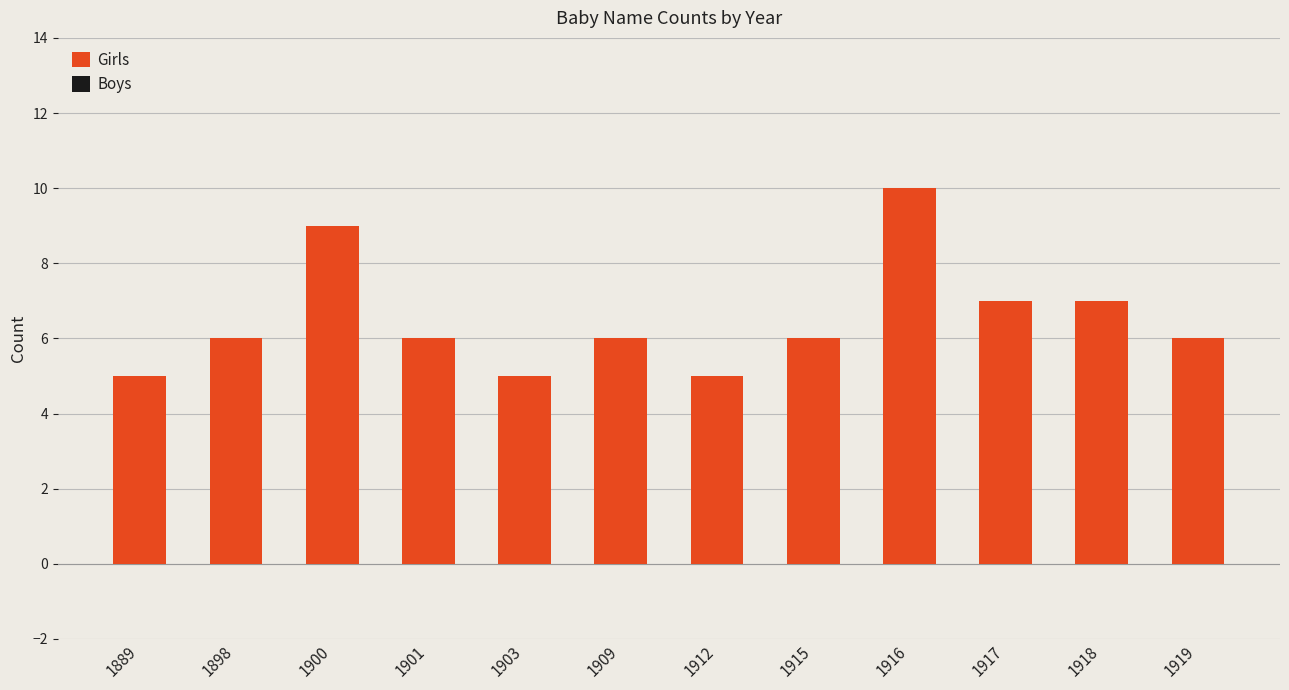

At which category does the chart reach its peak across all series?

1916